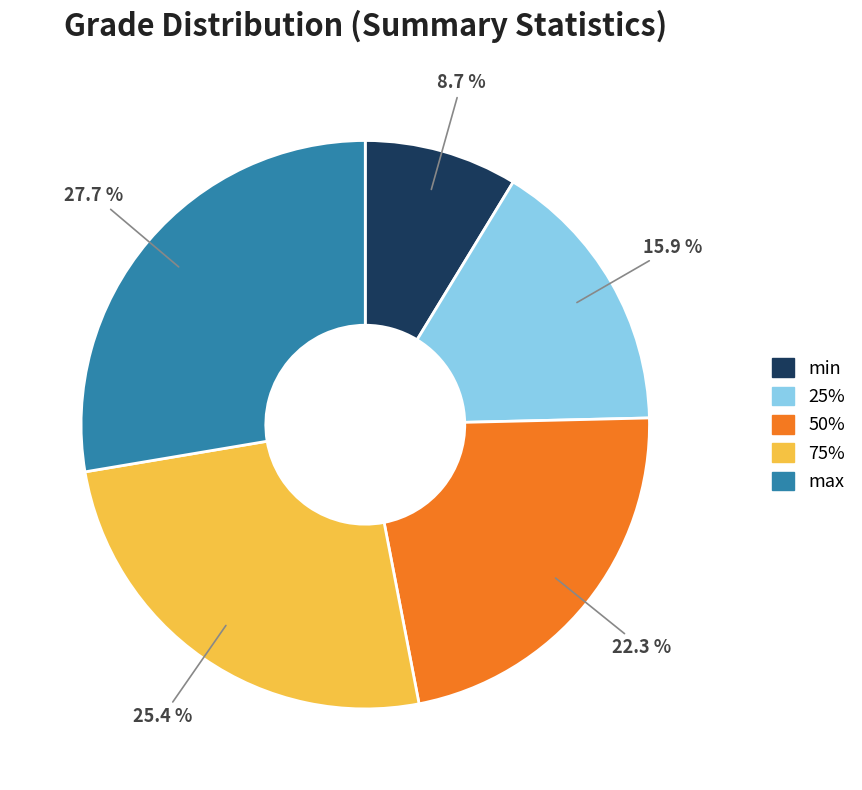

Approximately how many times larger is the value at 75% compared to 50%?

1.1